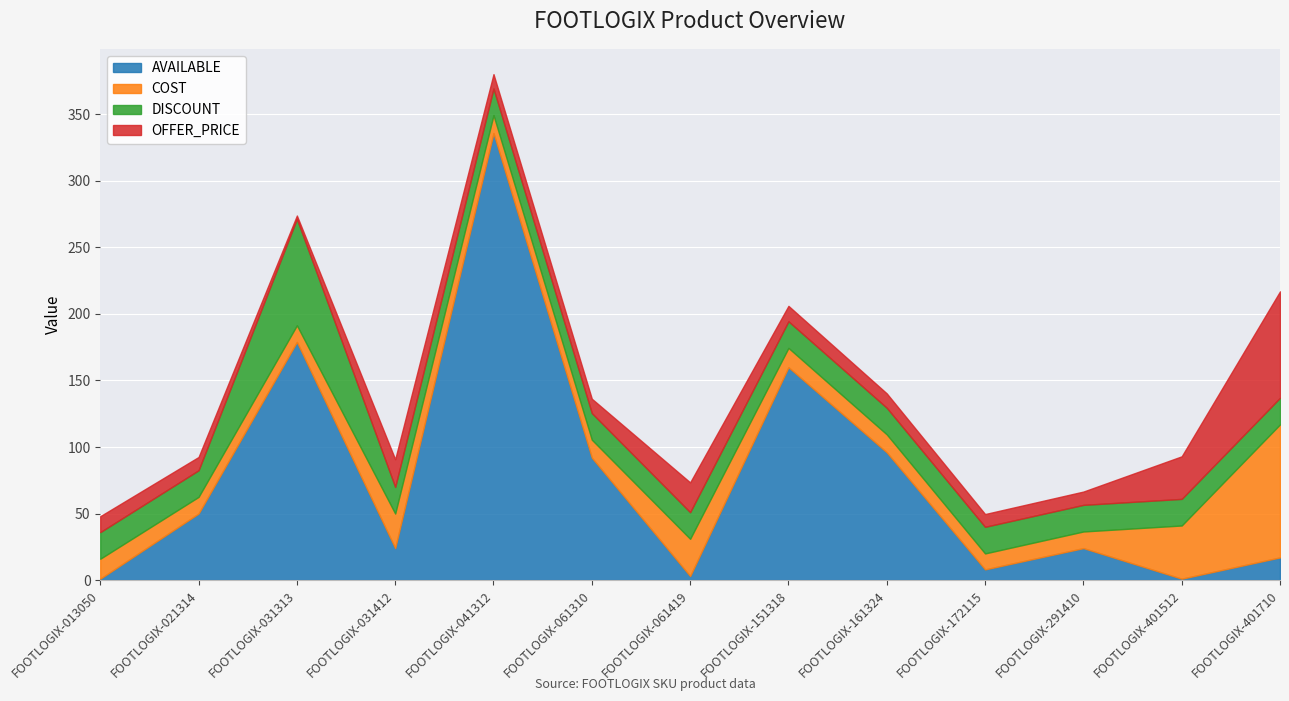

The value of COST at FOOTLOGIX-291410 is 18.2. True or false?

False